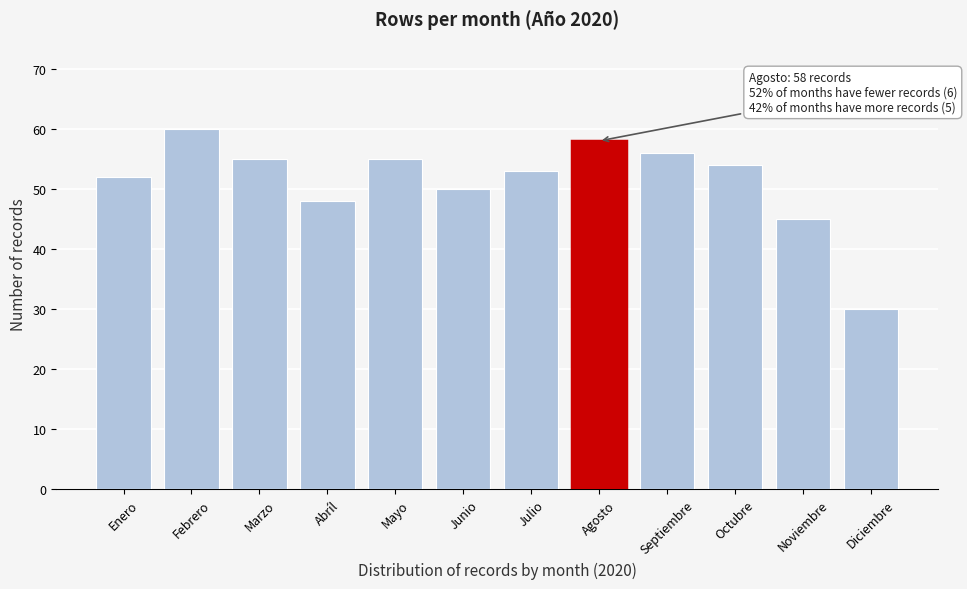

Reading left to right, what are all the values shown in this chart?

Enero=52	Febrero=60	Marzo=55	Abríl=48	Mayo=55	Junio=50	Julio=53	Agosto=58	Septiembre=56	Octubre=54	Noviembre=45	Diciembre=30